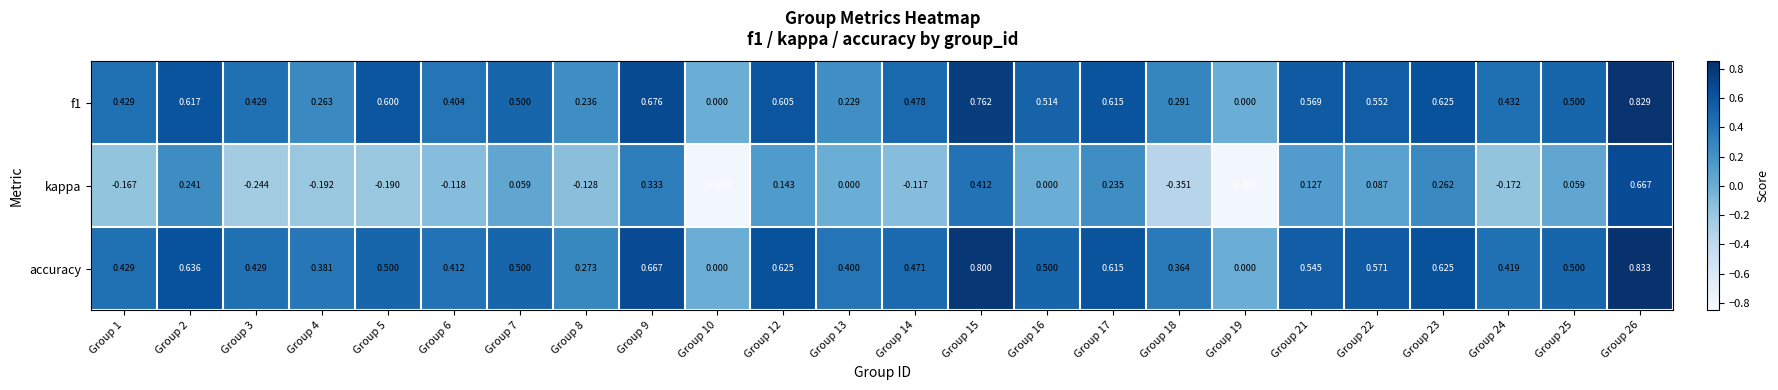

Between Group 4 and Group 5, which series saw the biggest shift?

f1